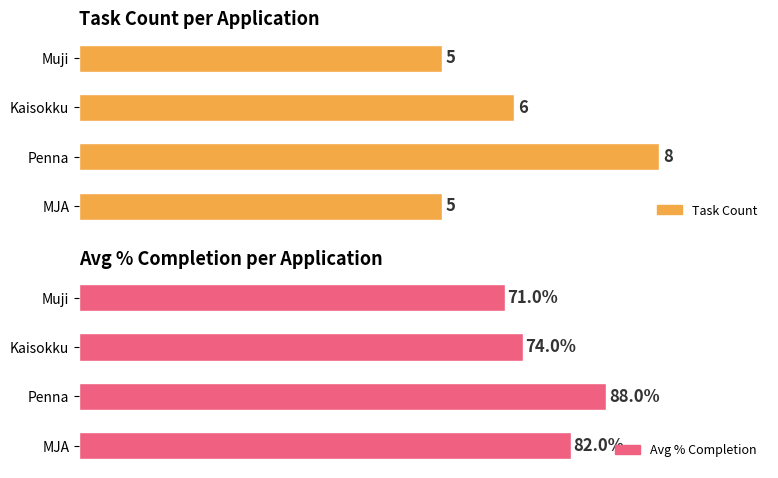

True or false: Task Count has a value of 8 at Penna.

True